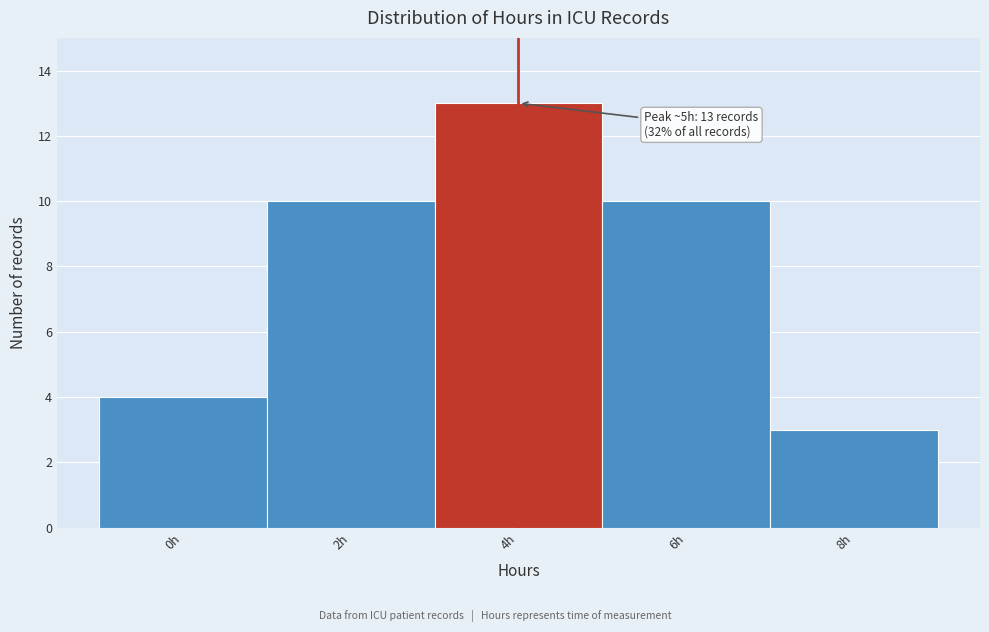

Reading left to right, transcribe all the data shown in this chart.

0h=4	2h=10	4h=13	6h=10	8h=3